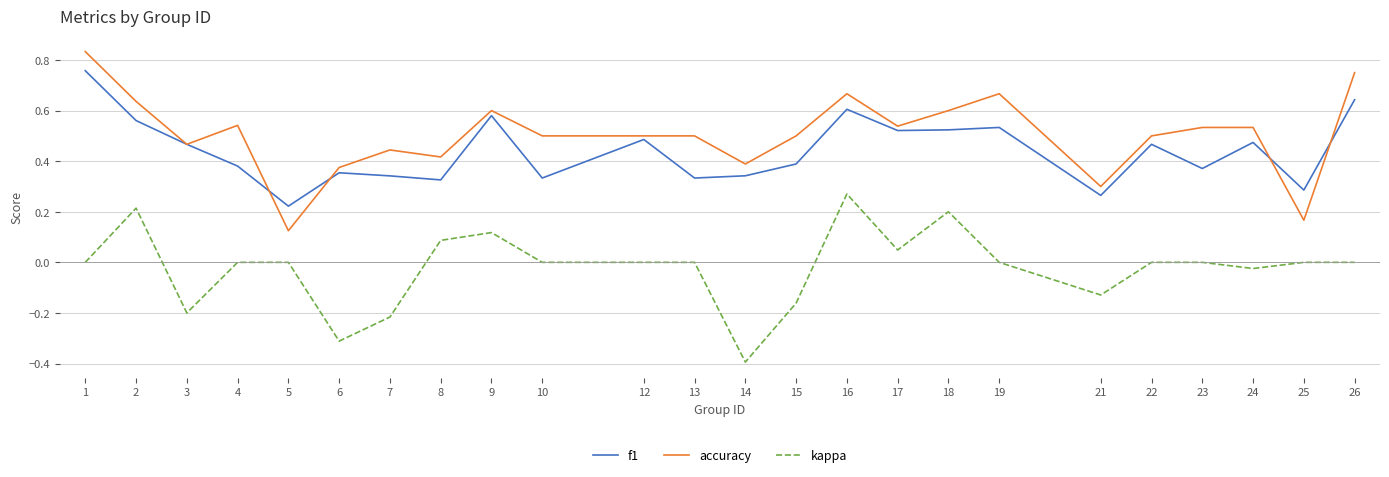

At how many categories does at least one series exceed 0?

24